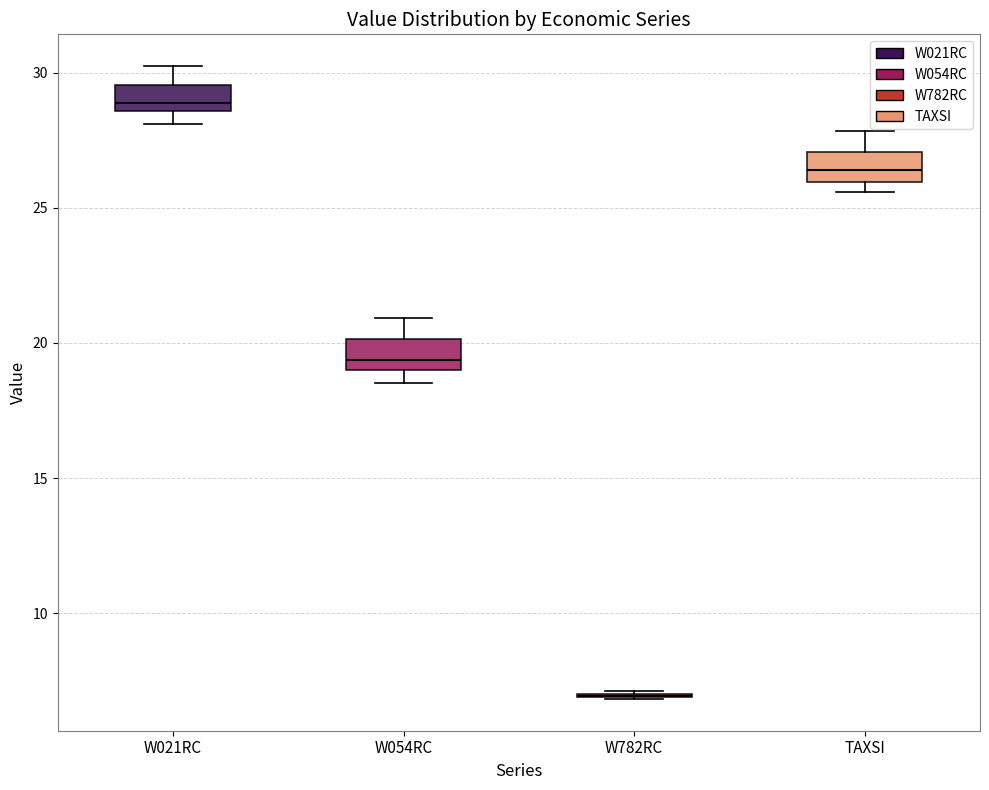

Reading left to right, transcribe this box plot: for each box, give where its median line is, the range the box spans, and where its two whiskers end, as read against the y-axis. The values are not printed on the chart, so give them approximately, as read against the axis.

W021RC: median 29.0, box 28.5 to 29.5, whiskers 28.0 to 30.0
W054RC: median 19.5, box 19.0 to 20.0, whiskers 18.5 to 21.0
W782RC: box collapsed to a line at 7.0, whiskers 7.0 to 7.0
TAXSI: median 26.5, box 26.0 to 27.0, whiskers 25.5 to 28.0